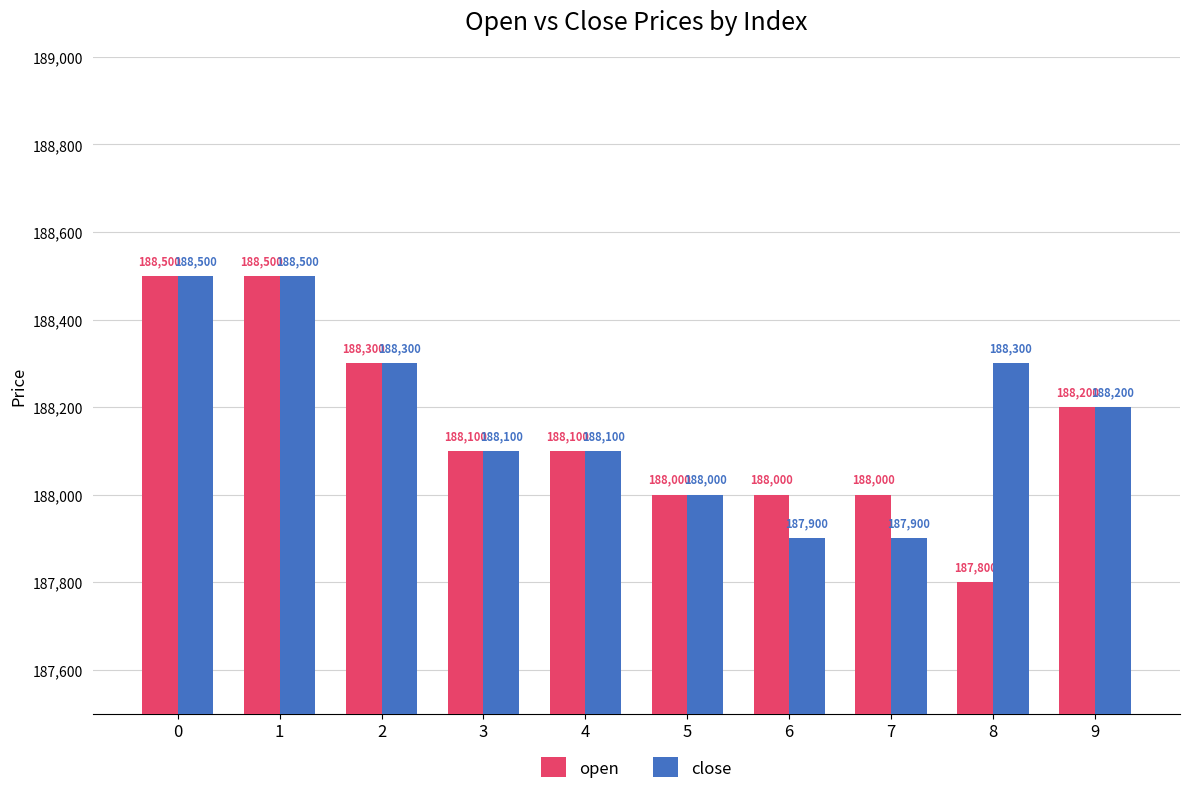

What is the difference between the close values at 2 and 9?

100